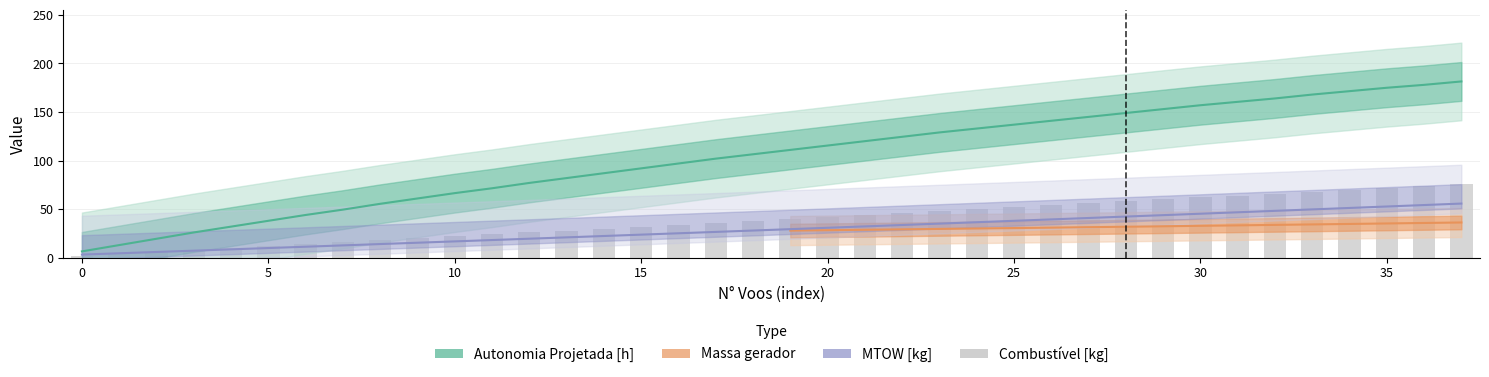

Read the Autonomia Projetada [h] value at 2.

19.5